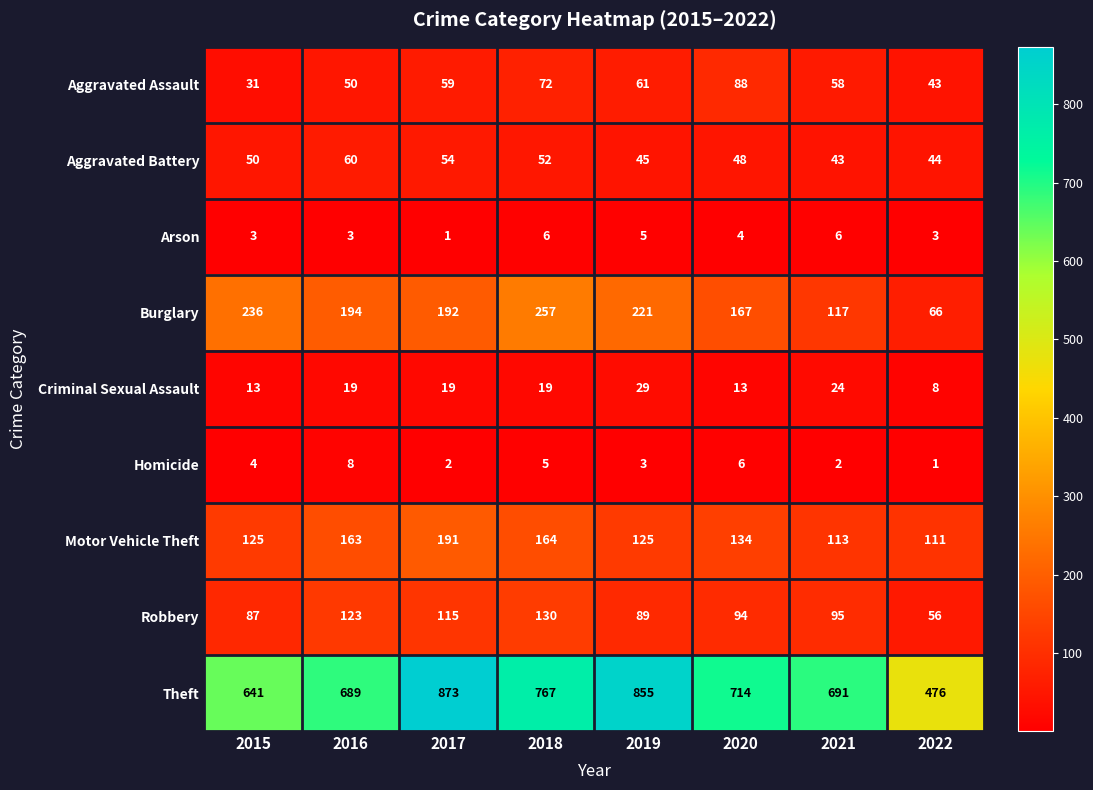

What value does the Criminal Sexual Assault series have at 2018, to the nearest 5?

20